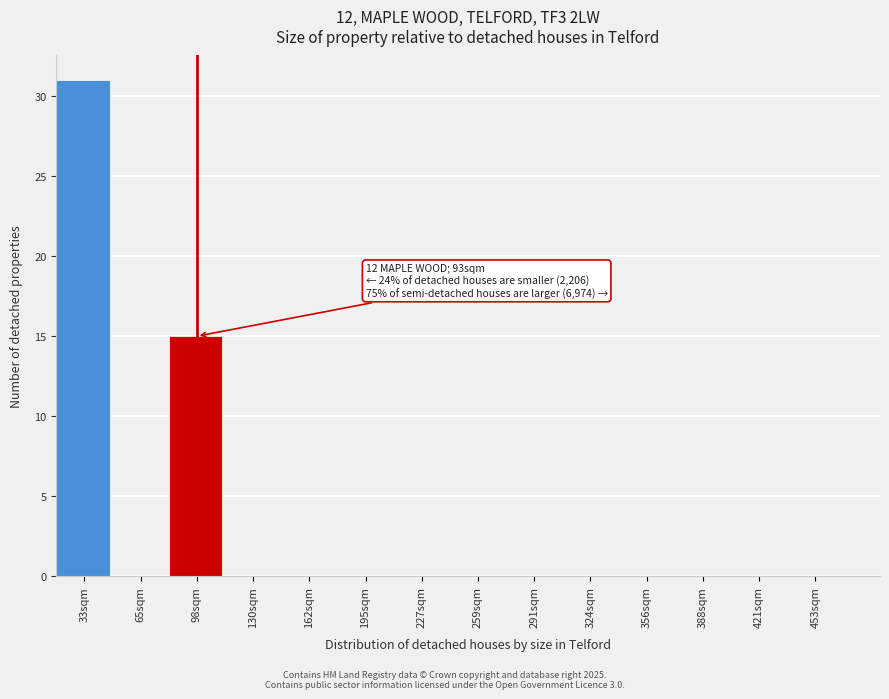

Reading left to right, list all the values displayed in this chart.

33sqm=31	65sqm=0	98sqm=15	130sqm=0	162sqm=0	195sqm=0	227sqm=0	259sqm=0	291sqm=0	324sqm=0	356sqm=0	388sqm=0	421sqm=0	453sqm=0